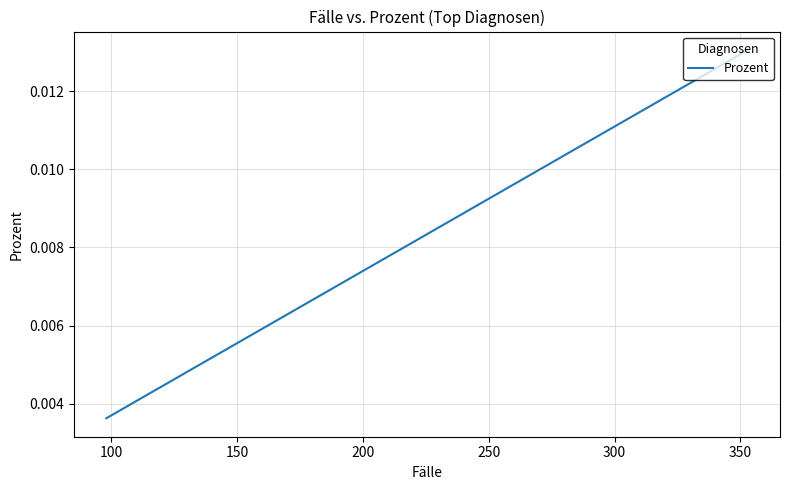

Count the values in the range 0 to 1.

40